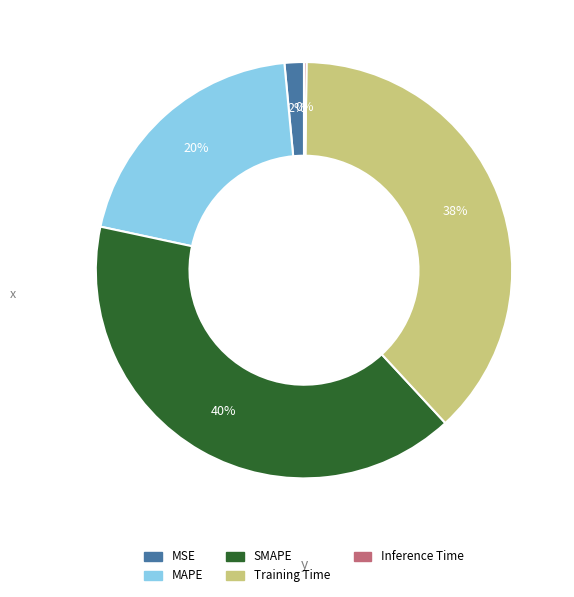

The SMAPE slice represents 26% of the pie. True or false?

False